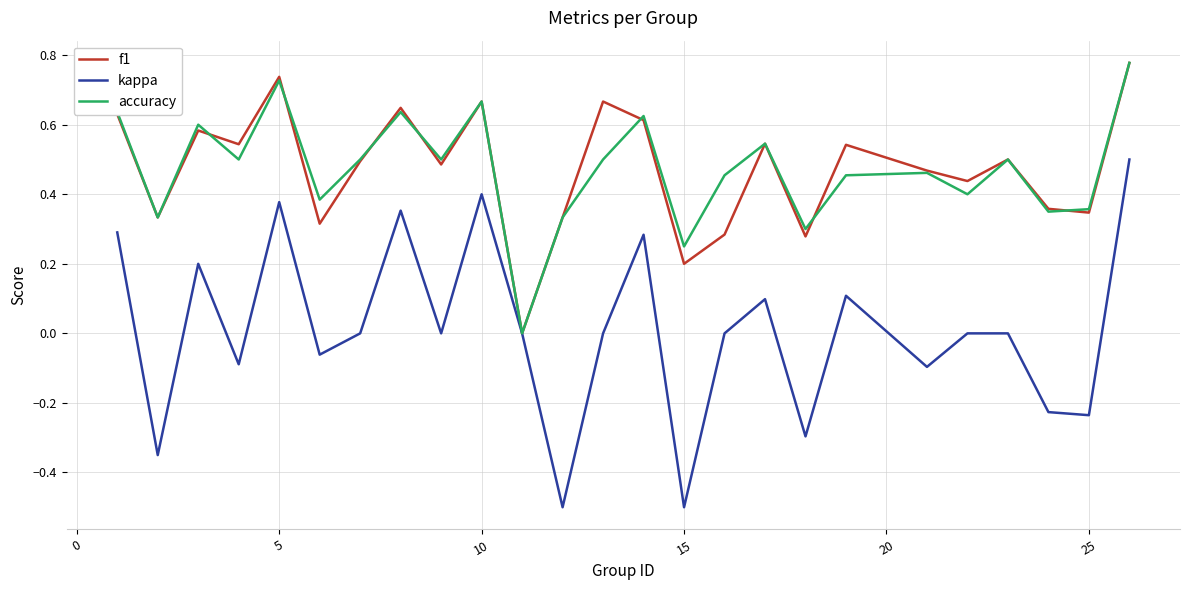

Which series has the widest spread of values?

kappa